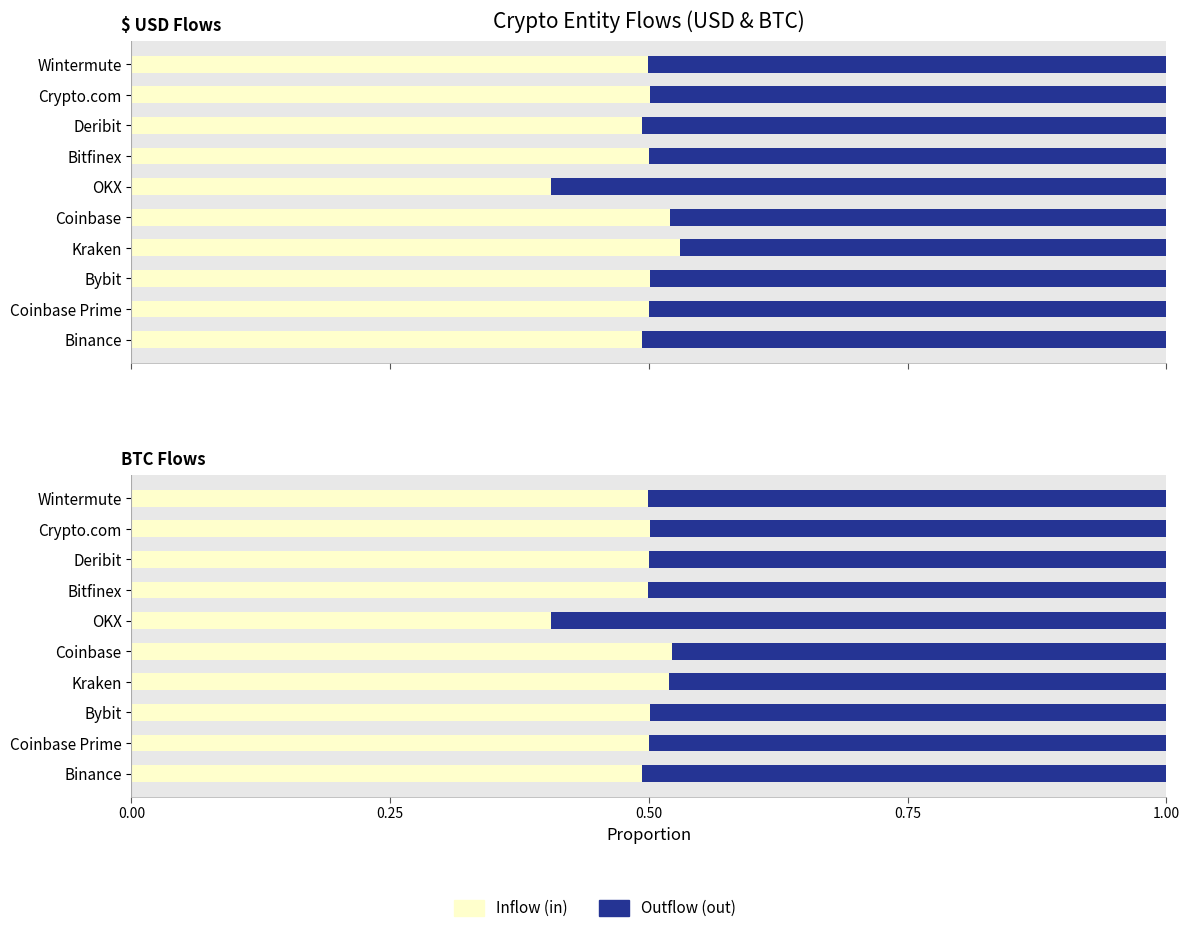

What is the greatest value displayed?

0.6